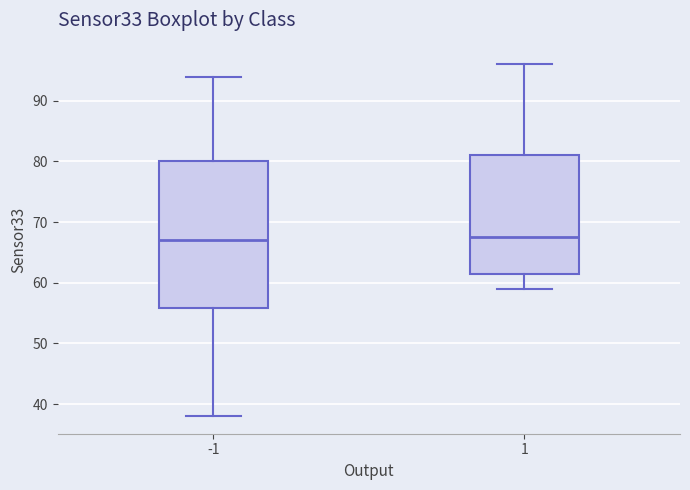

Reading left to right, transcribe this box plot: for each box, give where its median line is, the range the box spans, and where its two whiskers end, as read against the y-axis. The values are not printed on the chart, so give them approximately, as read against the axis.

-1: median 67, box 56 to 80, whiskers 38 to 94
1: median 68, box 62 to 81, whiskers 59 to 96